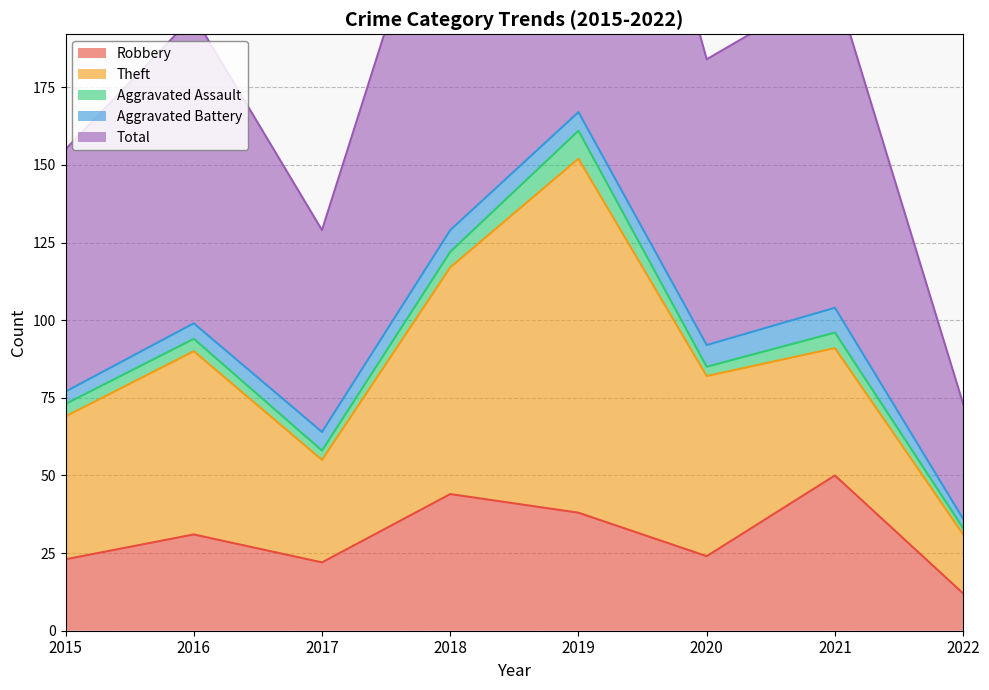

Where is the first local minimum for Total?

2017